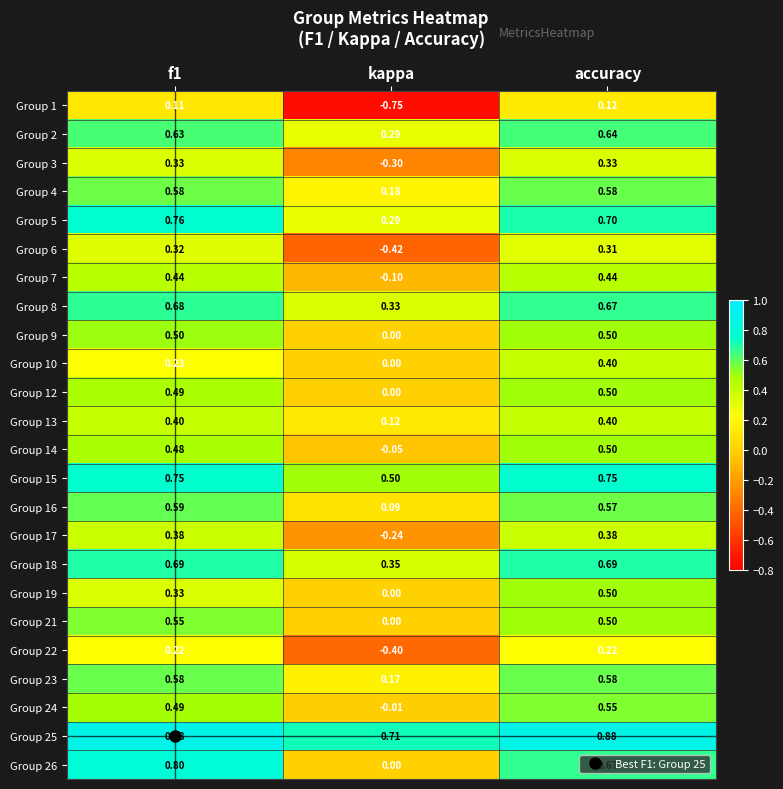

Where is Group 3 nearest to the value 0?

kappa